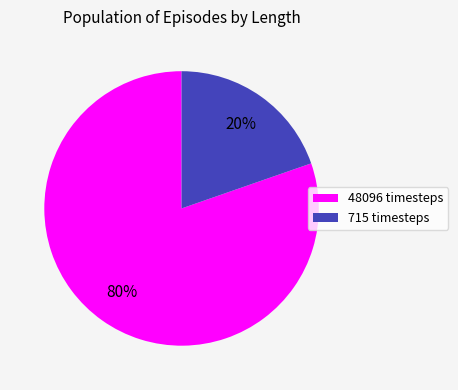

Is it true that 715 timesteps is 20% of the pie?

True